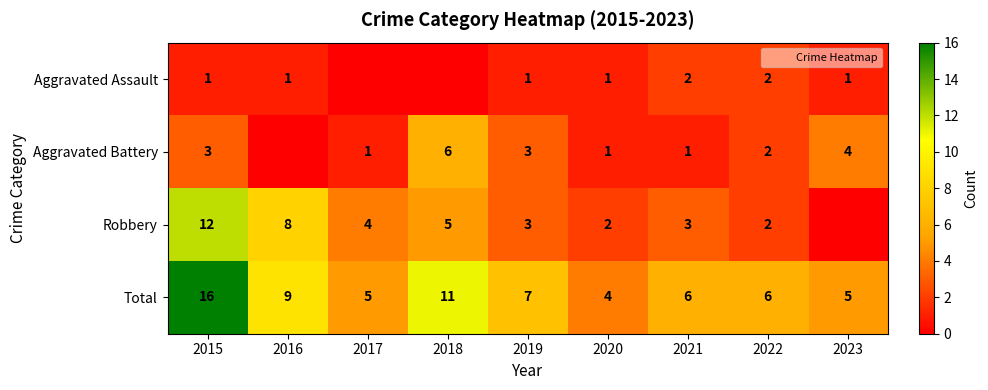

Is the value of Total at 2016 greater than the value of Aggravated Battery at 2019?

Yes